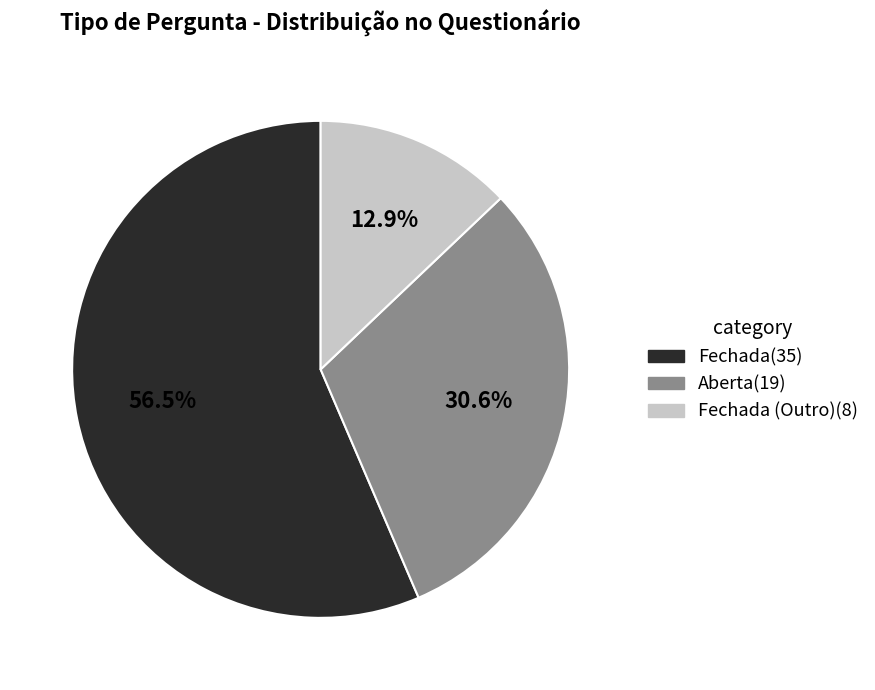

What is the total percentage of Fechada (Outro)(8) and Aberta(19)?

43.5%